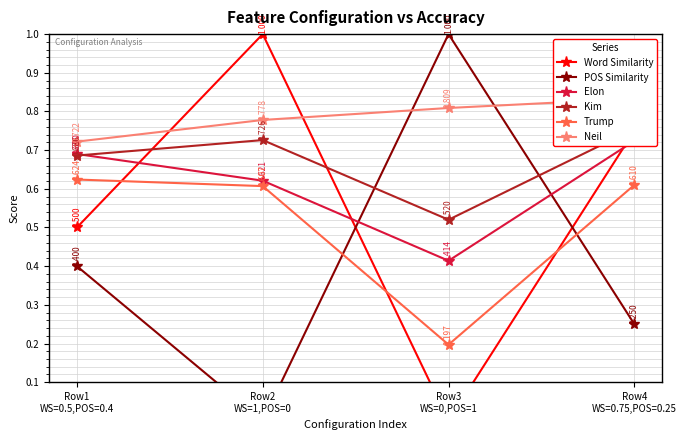

Which series has the widest spread of values?

Word Similarity